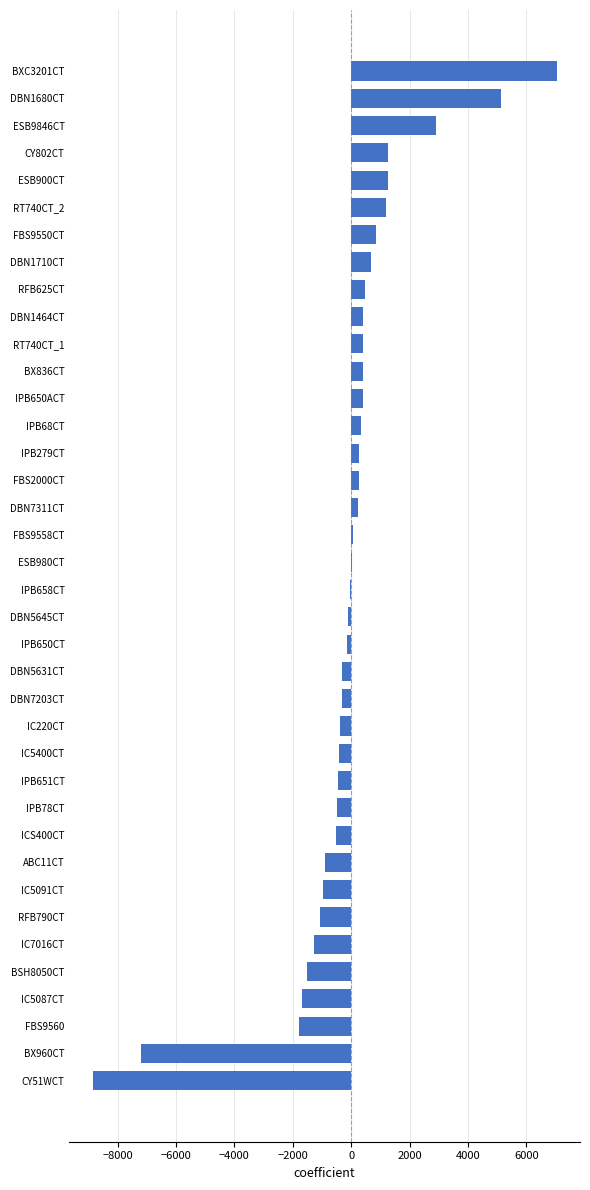

Are the bars horizontal?

Yes